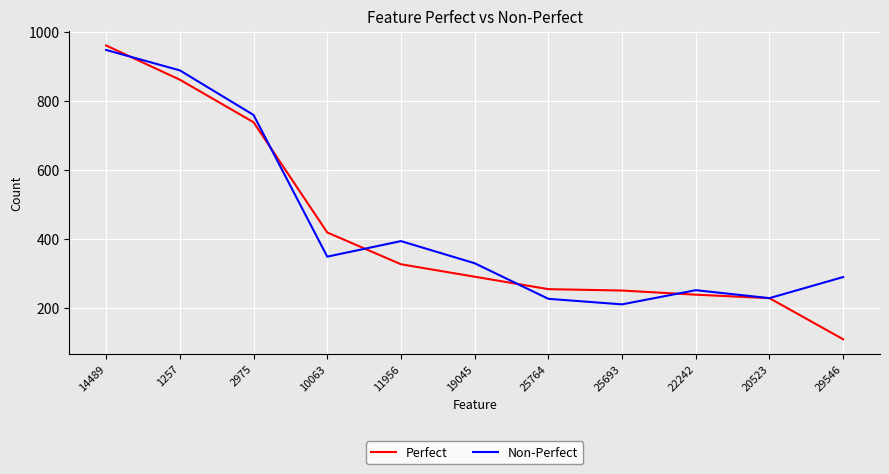

Which series changed the most between 1257 and 20523?

Non-Perfect